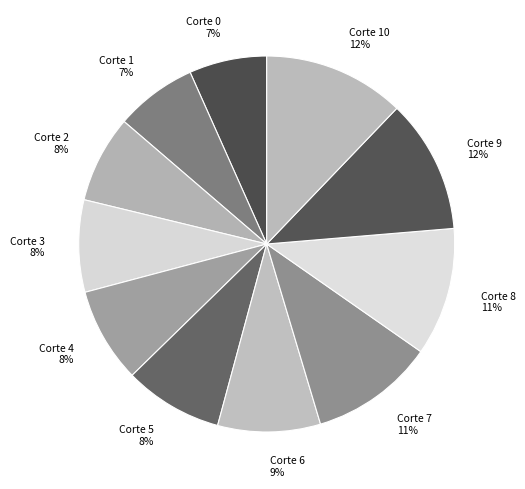

How many segments does this pie chart have?

11